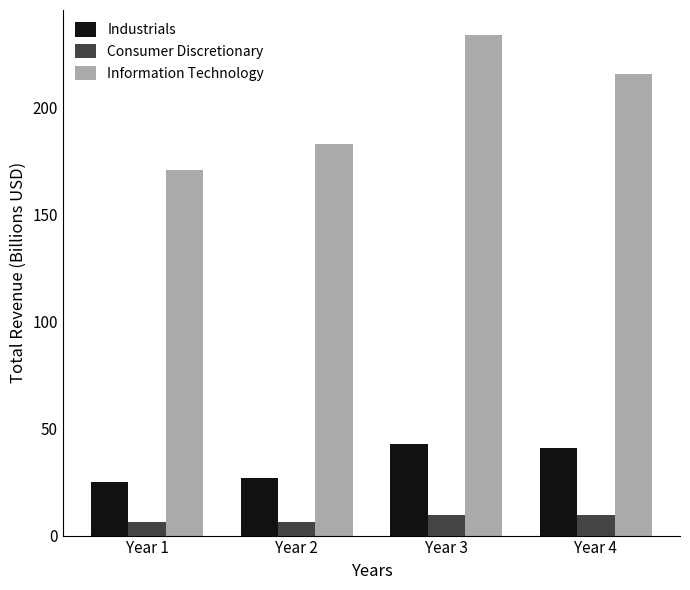

The Information Technology series shows 152.7 at Year 3. True or false?

False